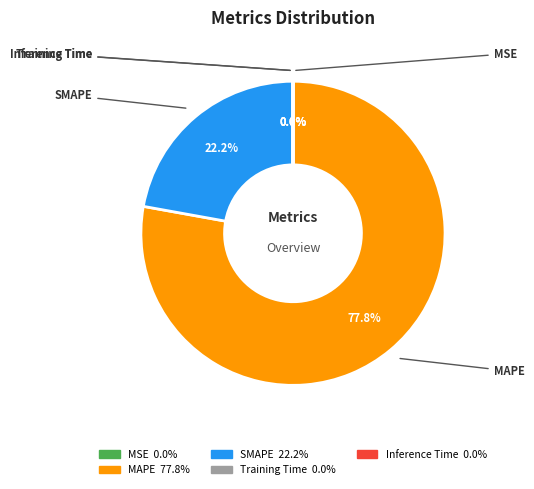

Is there a majority slice in this chart?

Yes